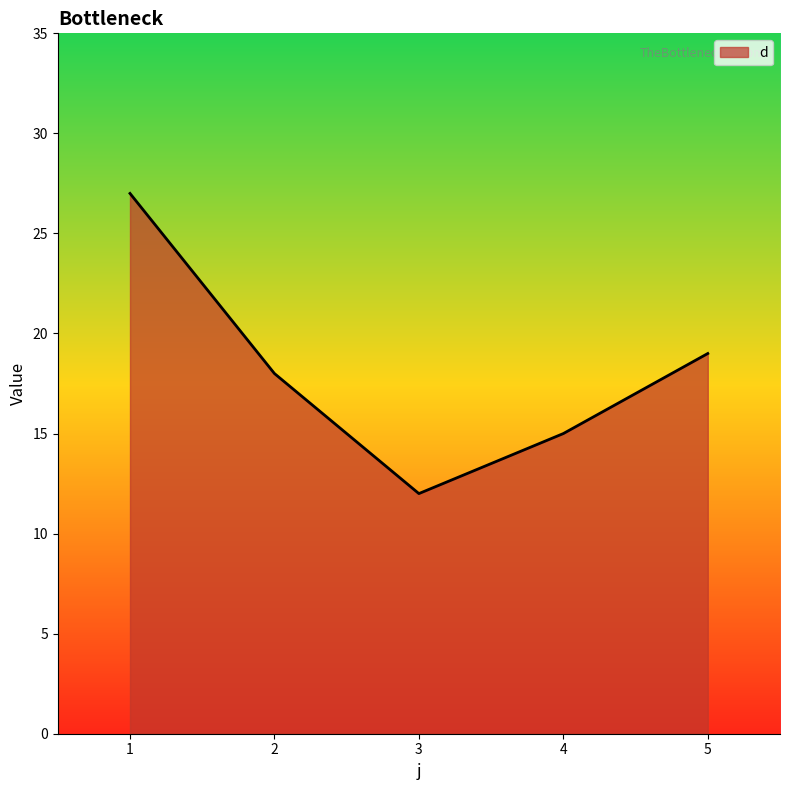

The value at 3 is 12. True or false?

True